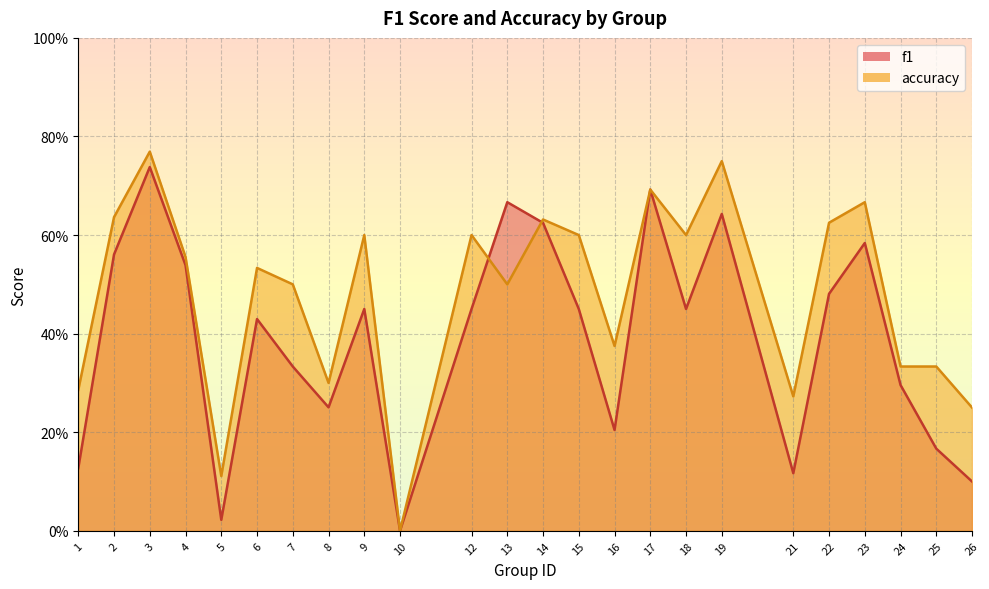

List the labels in order of accuracy value, smallest first.

10, 5, 26, 21, 1, 8, 24, 25, 16, 7, 13, 6, 4, 9, 12, 15, 18, 22, 14, 2, 23, 17, 19, 3